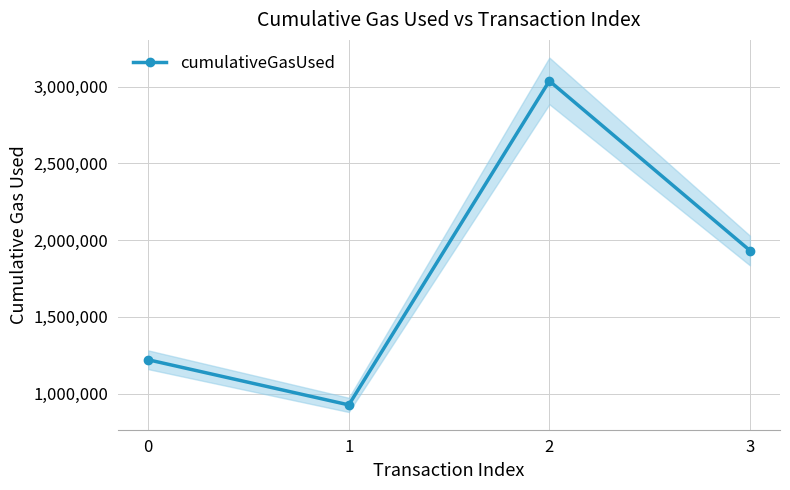

Reading left to right, what are all the values shown in this chart?

1220301	926513	3036491	1932000